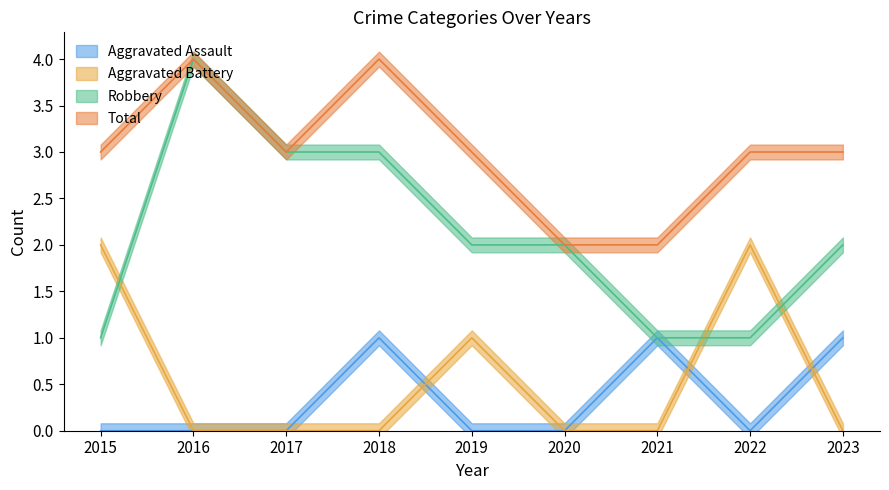

The value of Robbery at 2020 is 2. True or false?

True